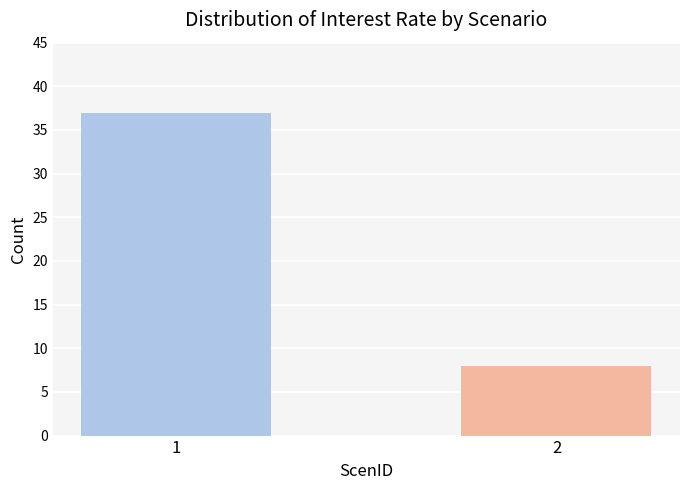

Rank the categories by value from highest to lowest.

1, 2